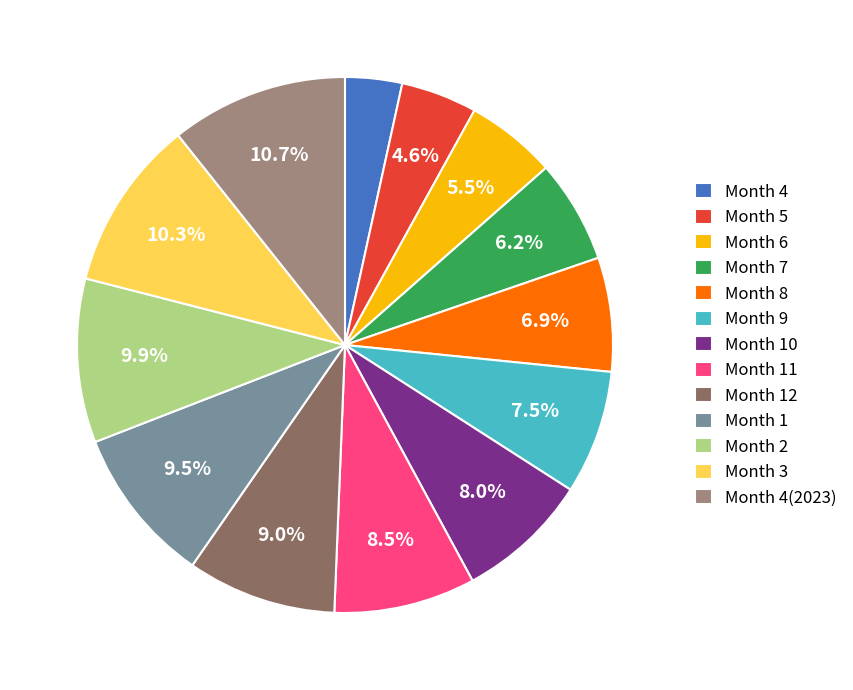

Which category has the smallest portion of the pie?

Month 4